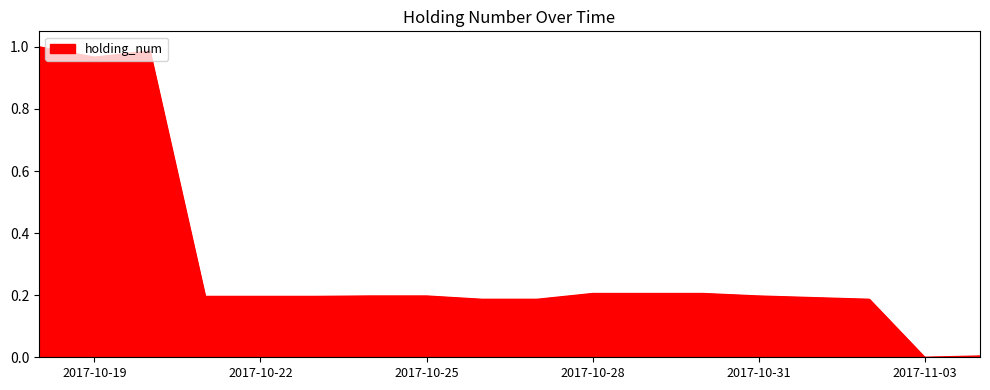

Does the chart display data point markers on the line(s)?

No